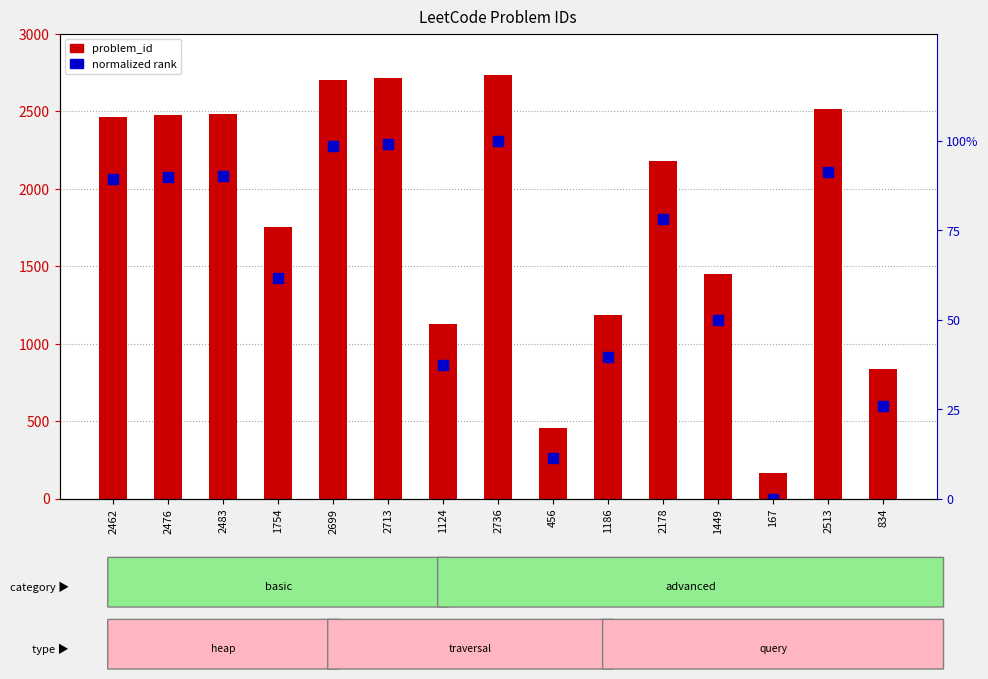

What is the total value across all series at 2513?

2604.3